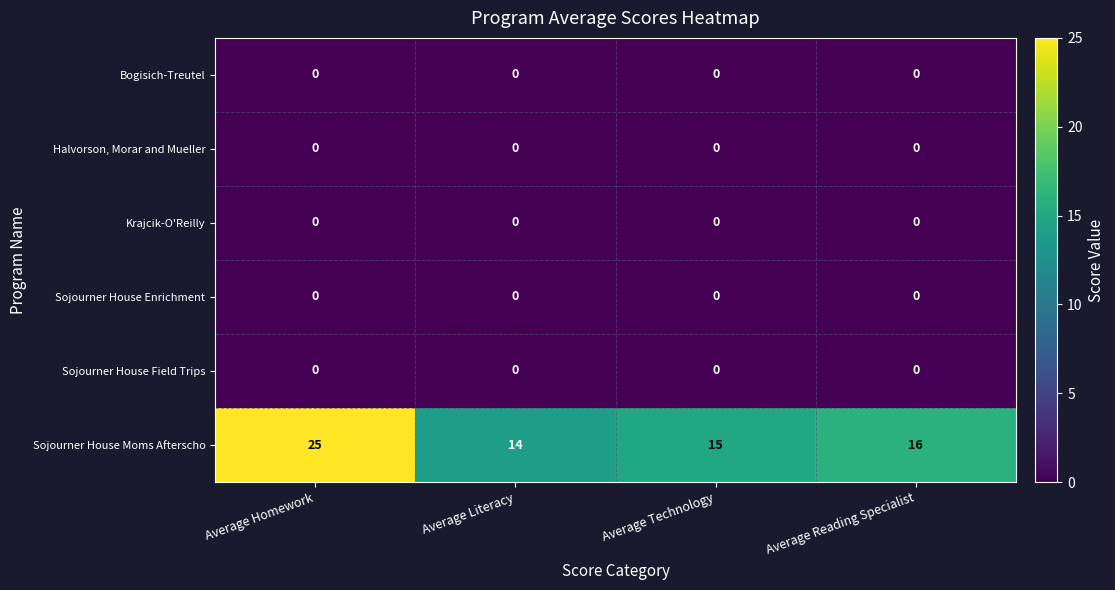

Is it true that Krajcik-O'Reilly equals 0 at Average Homework?

True